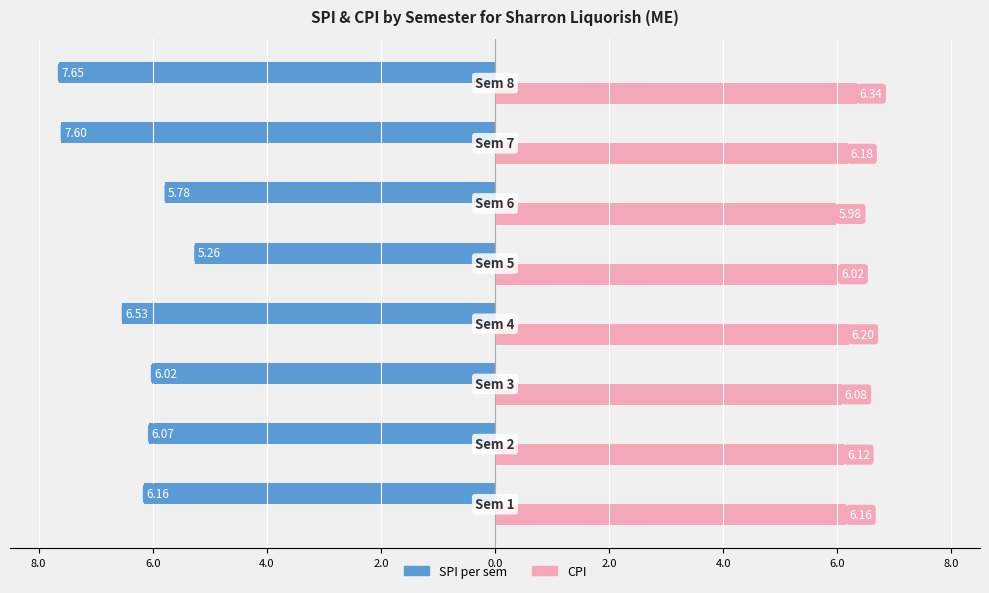

What are all the series names shown in the legend?

SPI per sem, CPI